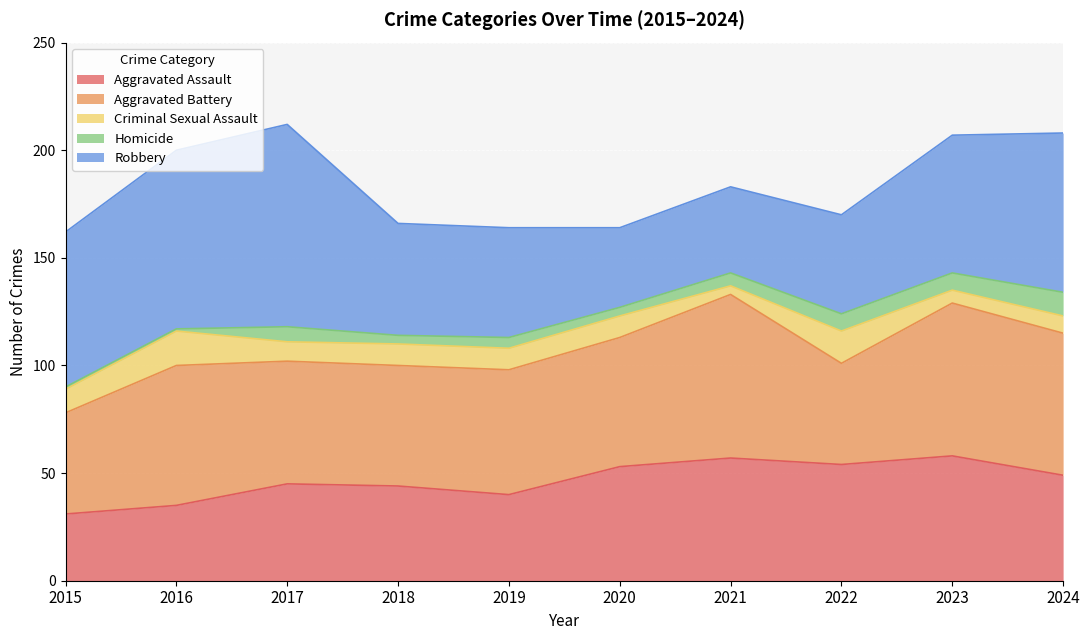

What is the value of the Criminal Sexual Assault point at the 4th from the left?

10